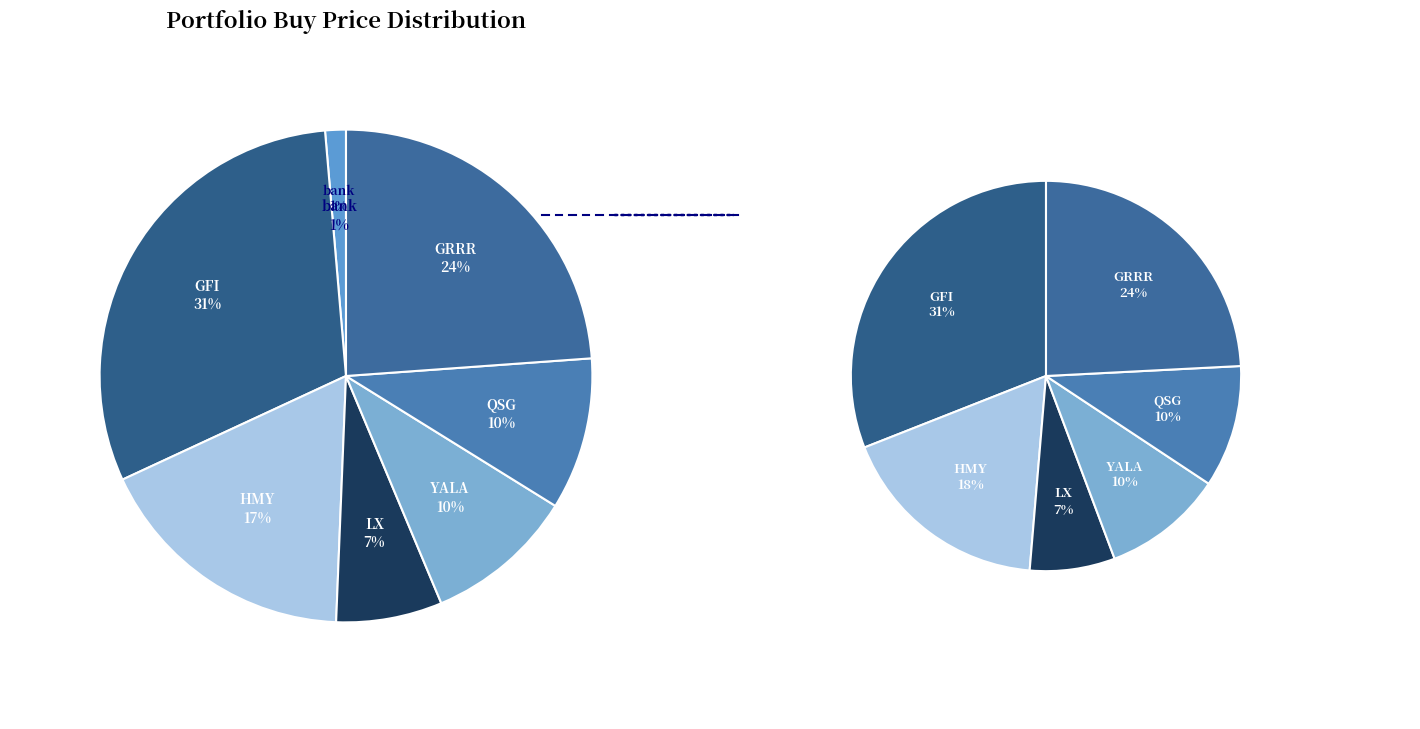

To the nearest percent, what percentage of the pie is LX?

7%